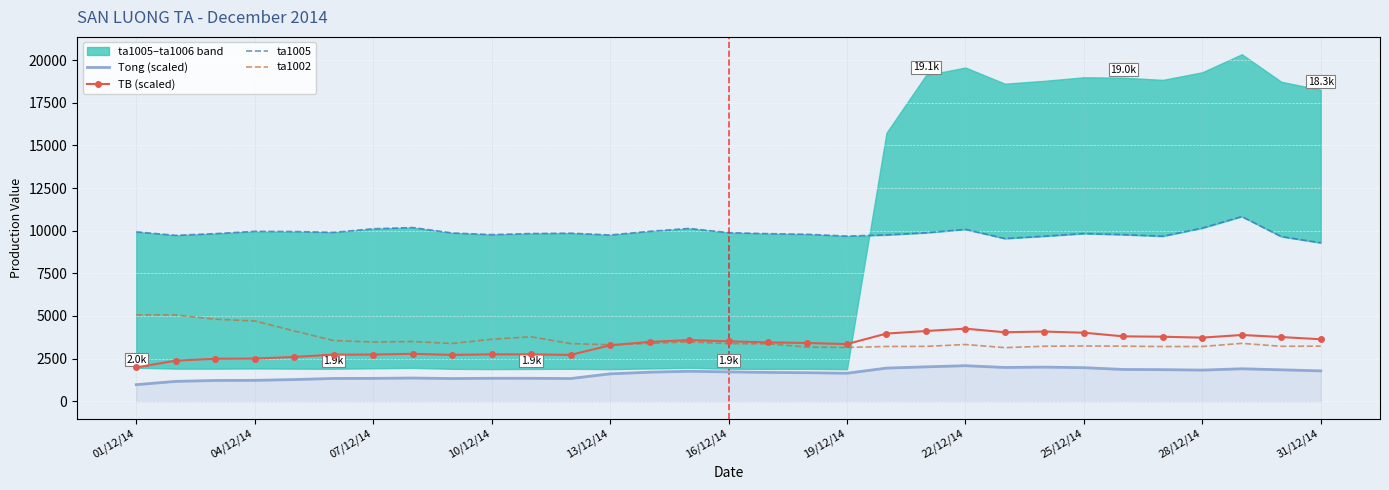

What value does the TB (scaled) series have at 13?

3480.4